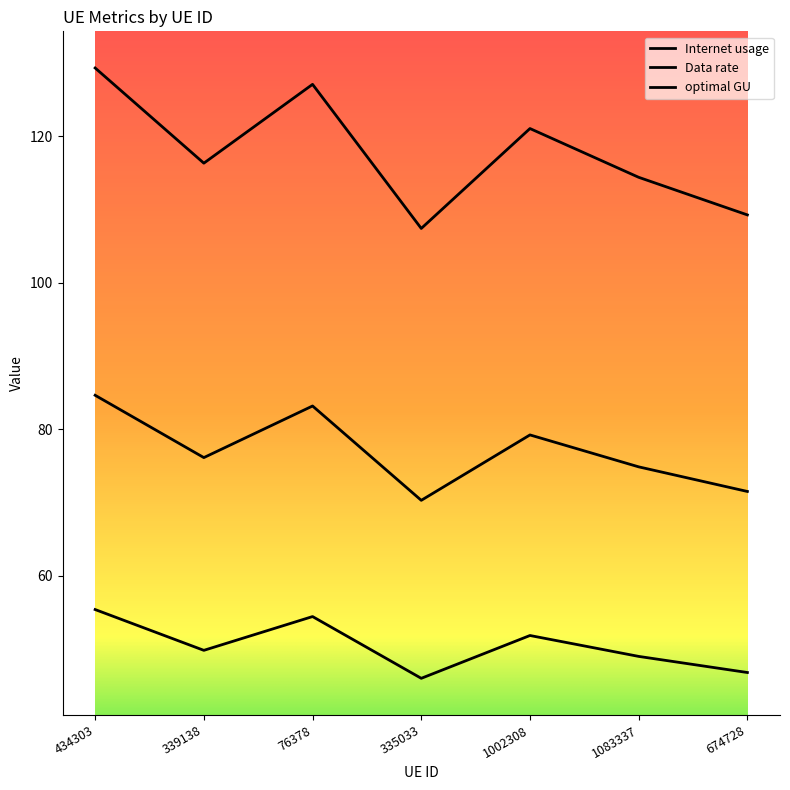

How many lines are shown in the chart?

3